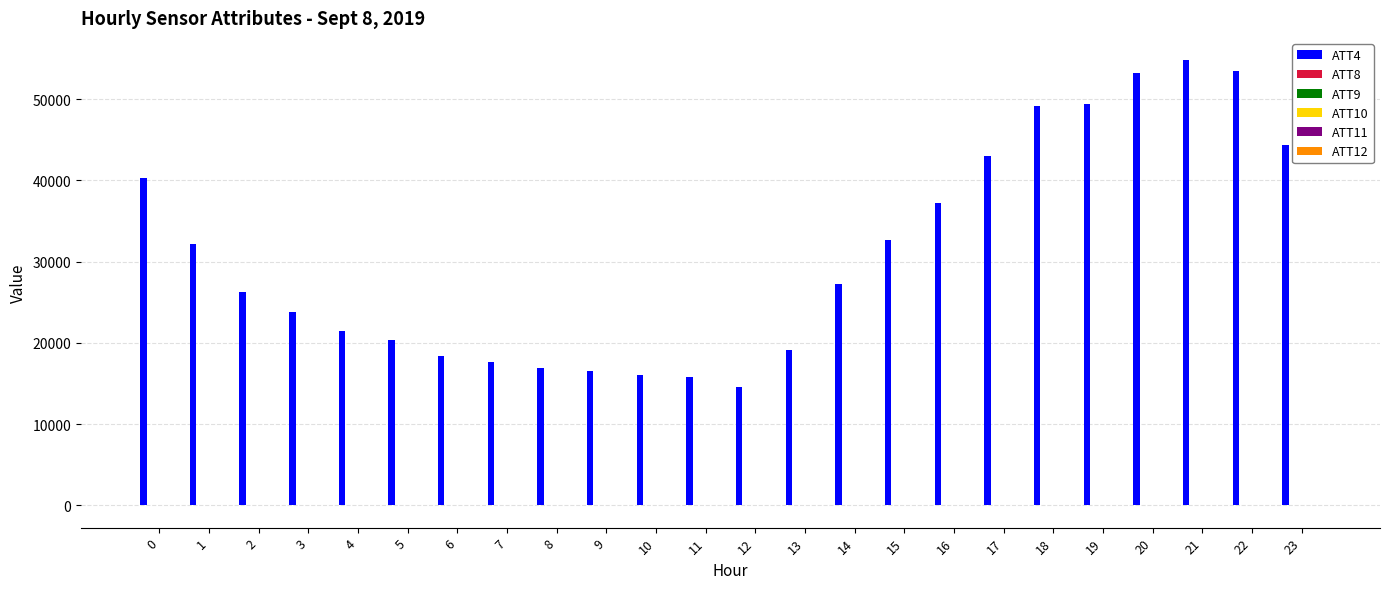

What is the greatest value displayed?

54800.0